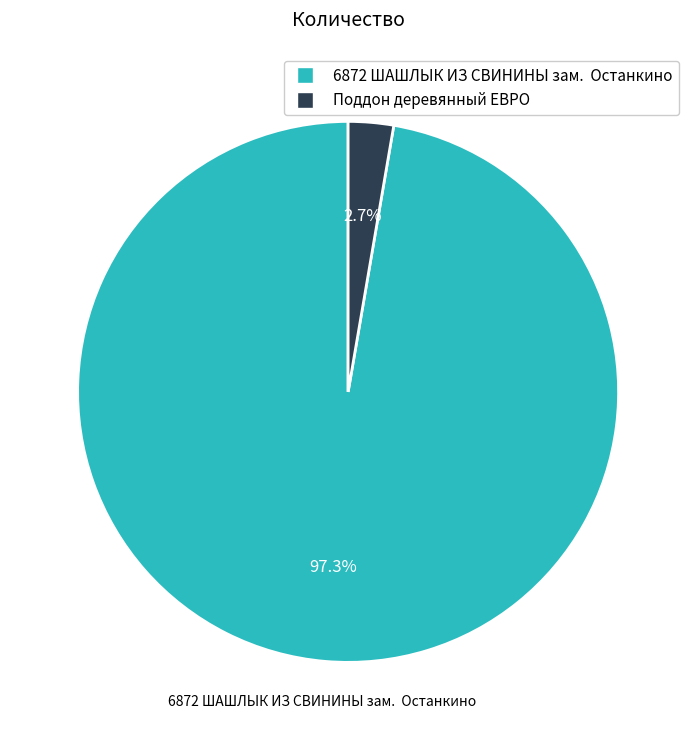

Count the number of slices in the pie.

2